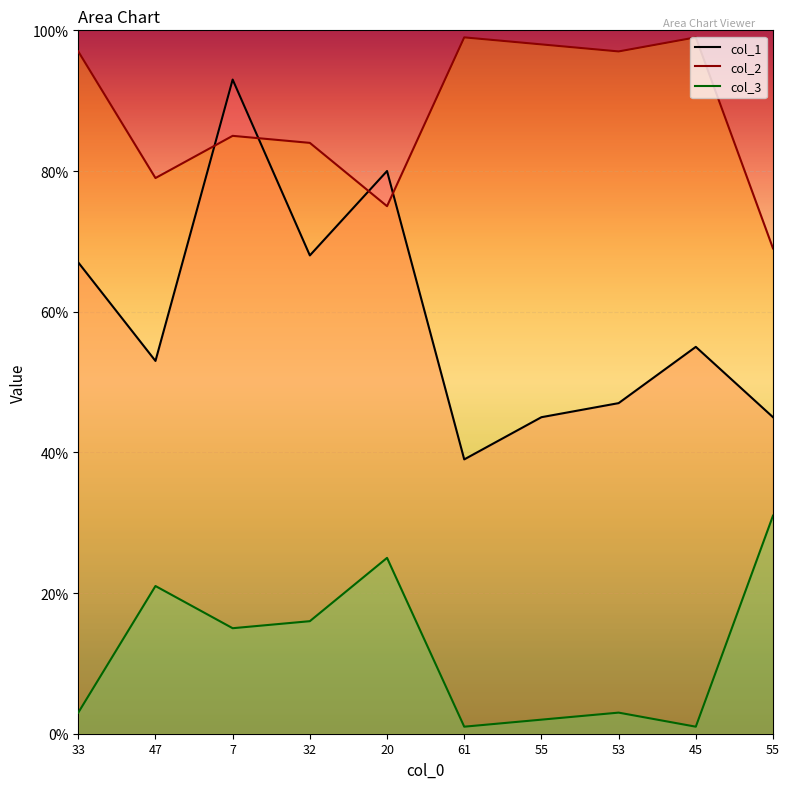

Is it true that col_3 equals 4 at 53?

False